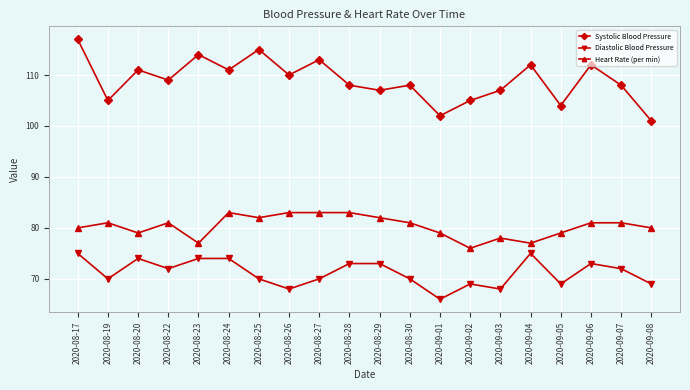

Reading left to right, what are all the values shown in this chart?

Systolic Blood Pressure: 117	105	111	109	114	111	115	110	113	108	107	108	102	105	107	112	104	112	108	101
Diastolic Blood Pressure: 75	70	74	72	74	74	70	68	70	73	73	70	66	69	68	75	69	73	72	69
Heart Rate (per min): 80	81	79	81	77	83	82	83	83	83	82	81	79	76	78	77	79	81	81	80